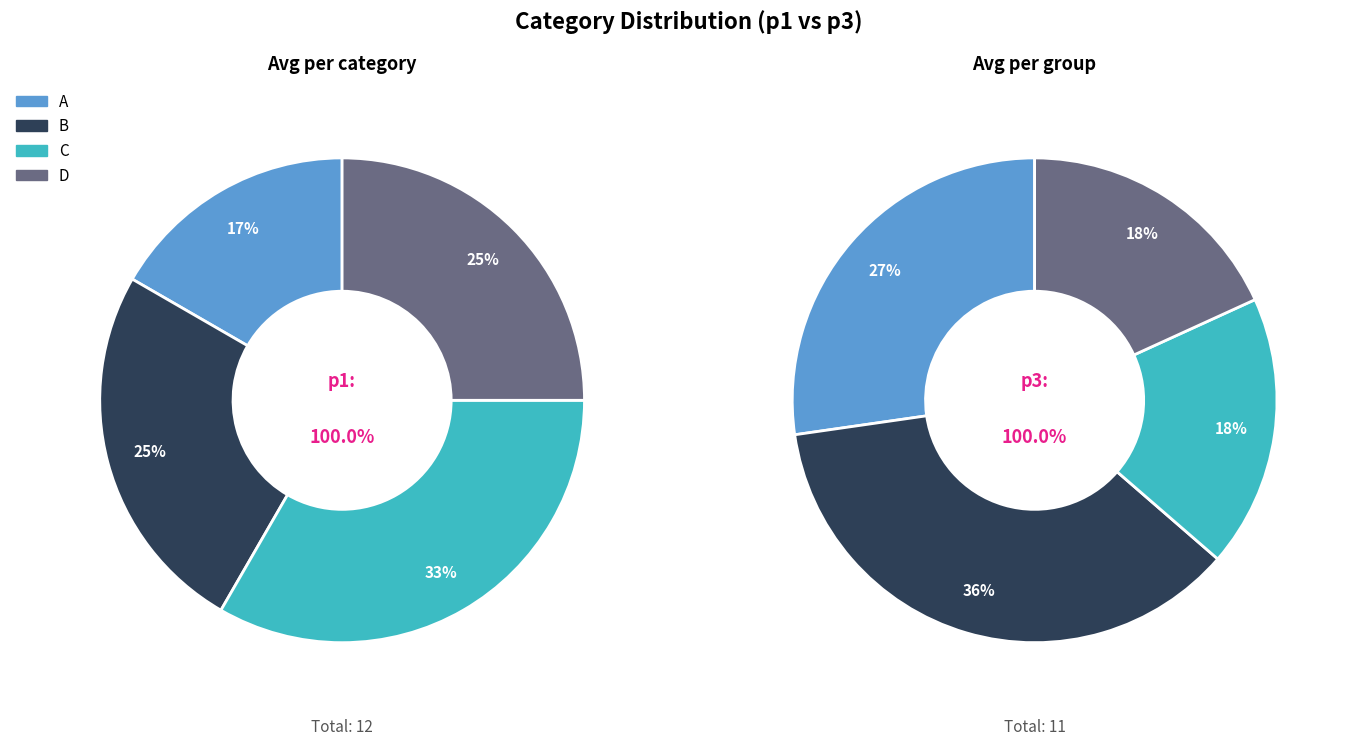

Which slice is the smallest?

A